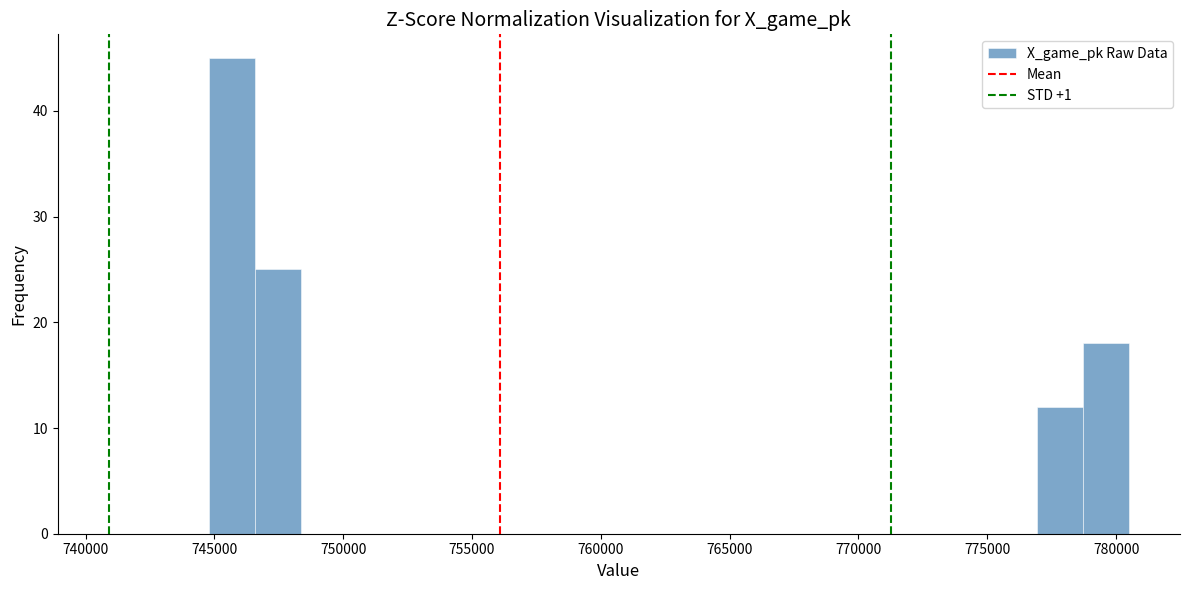

Read against the x-axis, roughly where is the centre of the tallest bar?

745500